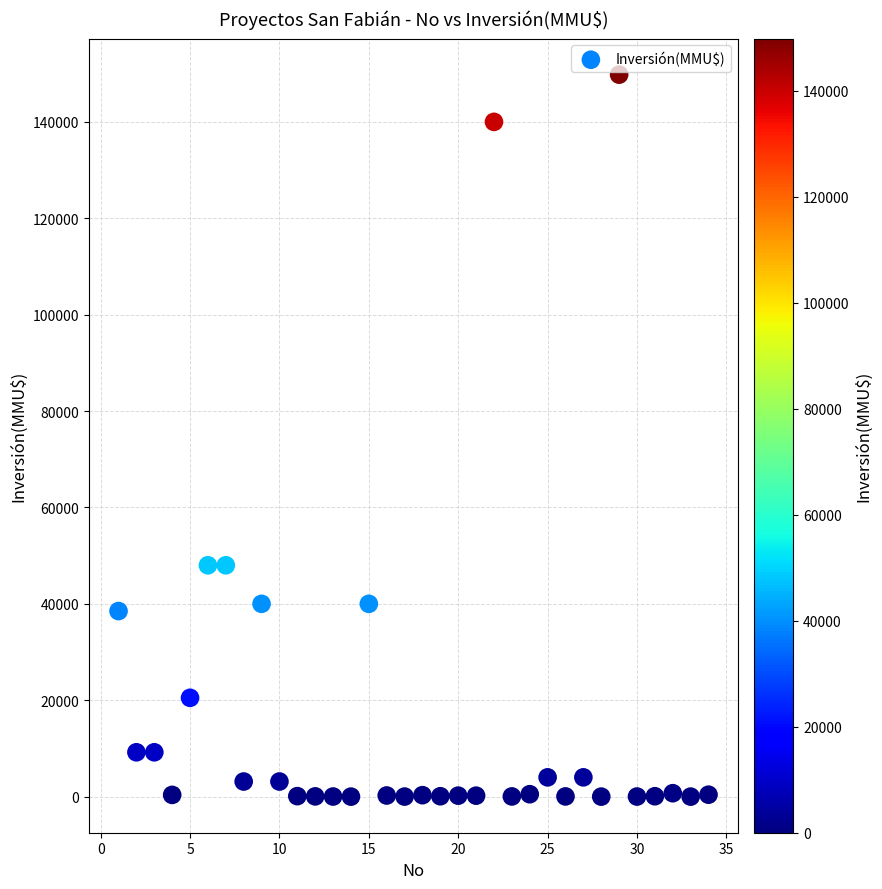

What is the range of X values (max minus min)?

33